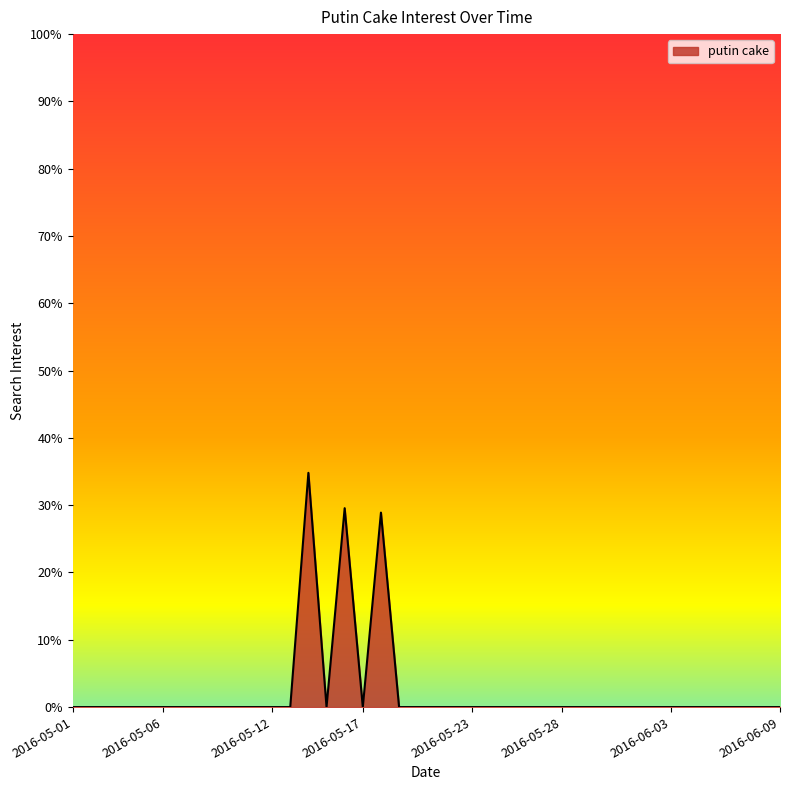

What is the difference between the maximum and minimum values?

34.8